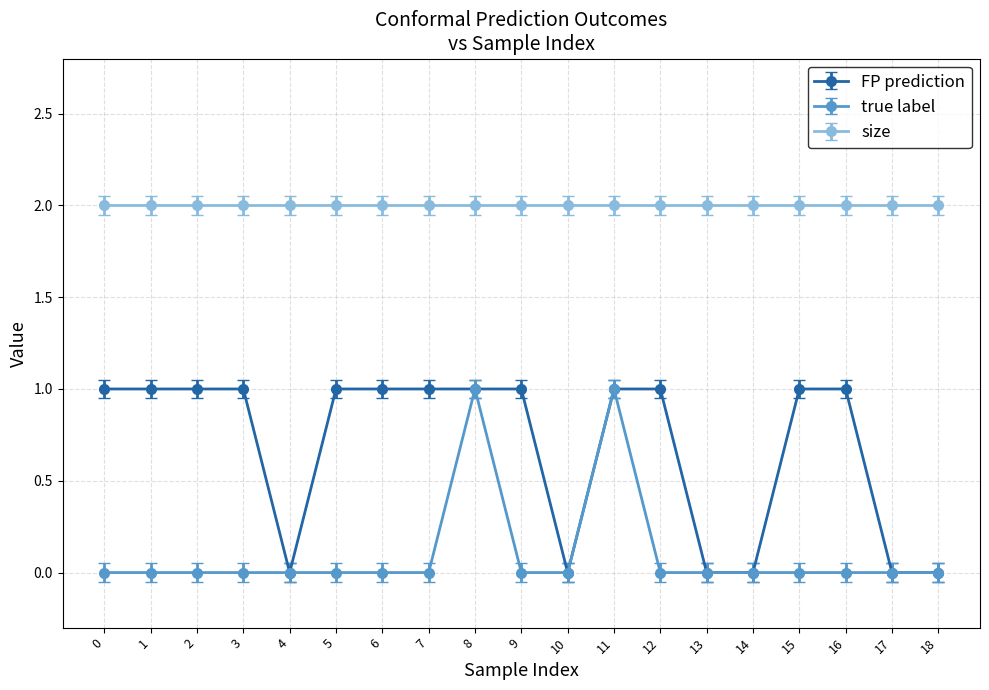

Count the number of data series in this chart.

3